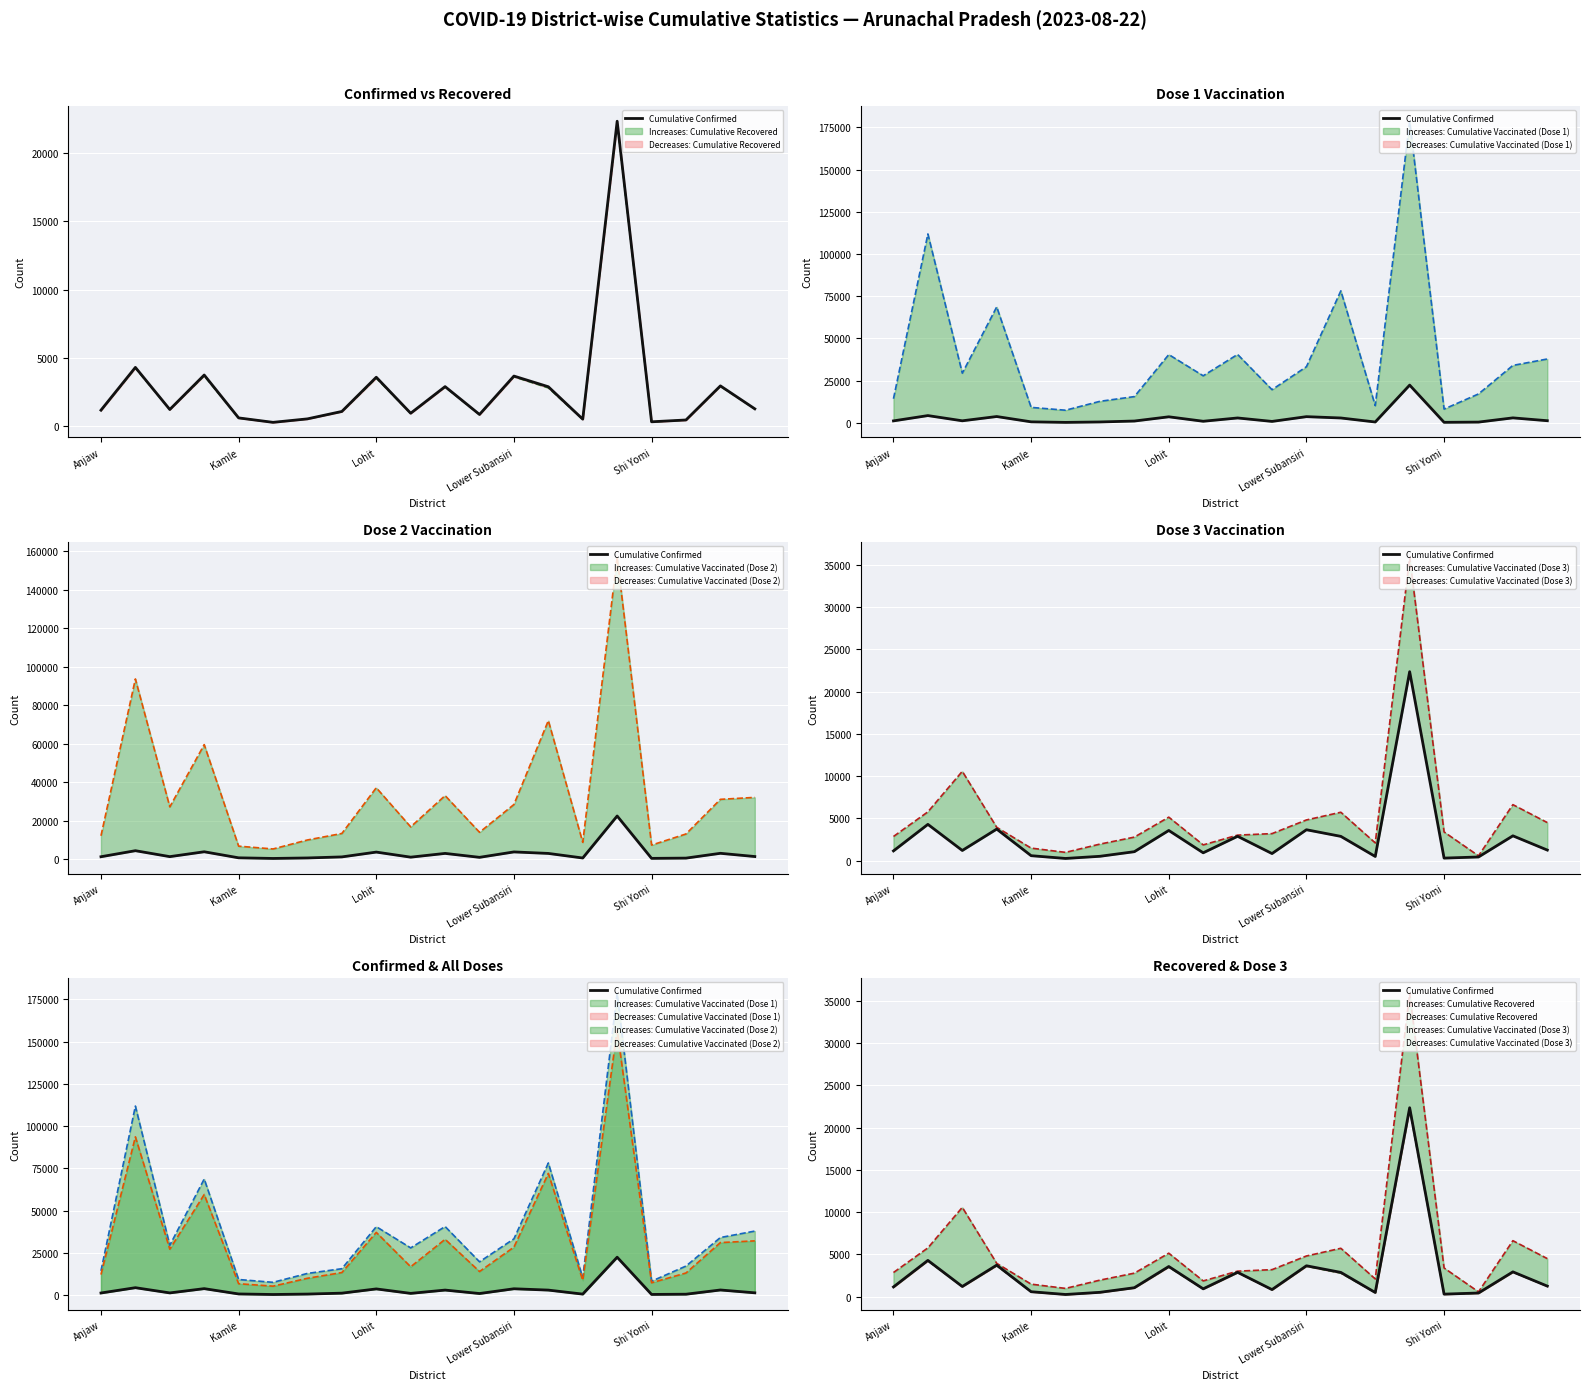

The chart shows a value of 3666 at Lower Subansiri. True or false?

True